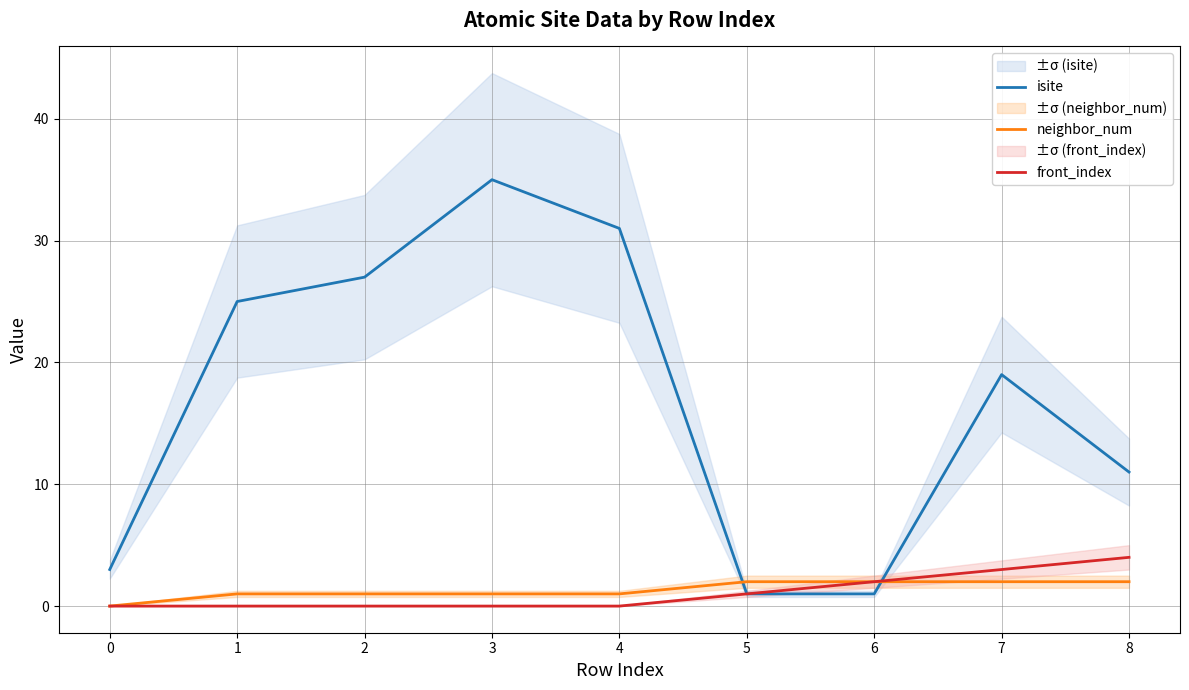

Where does the isite series first go above 19?

1